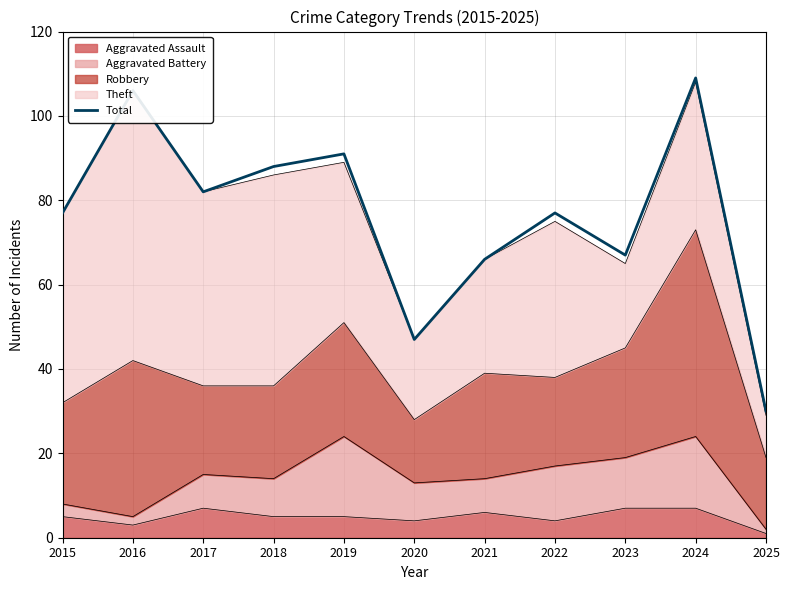

How many points are higher than both their immediate neighbors (excluding endpoints)?

4